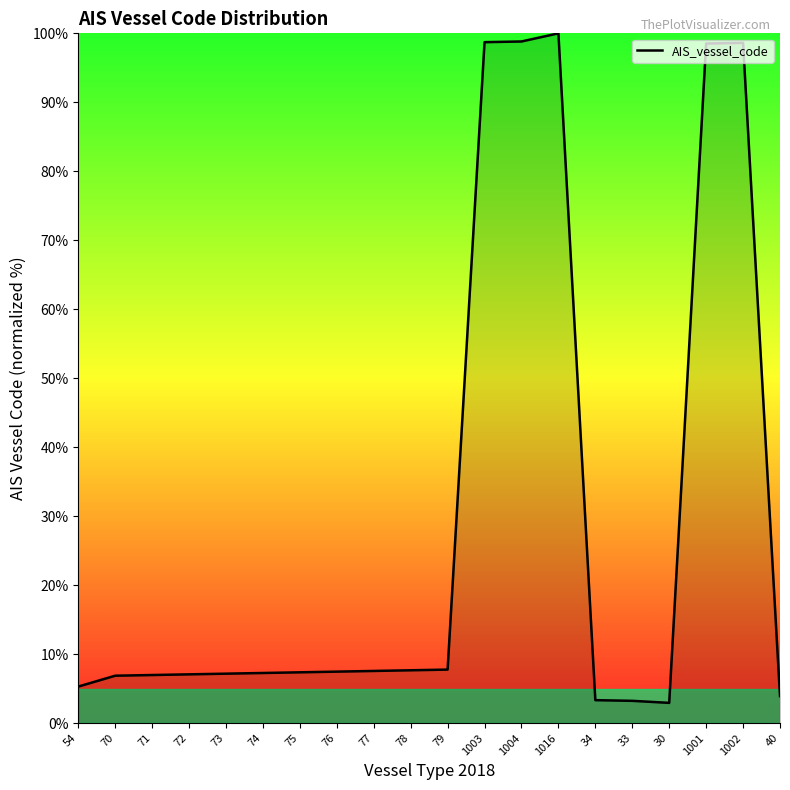

Is it true that the value at 71 is 7.0?

True